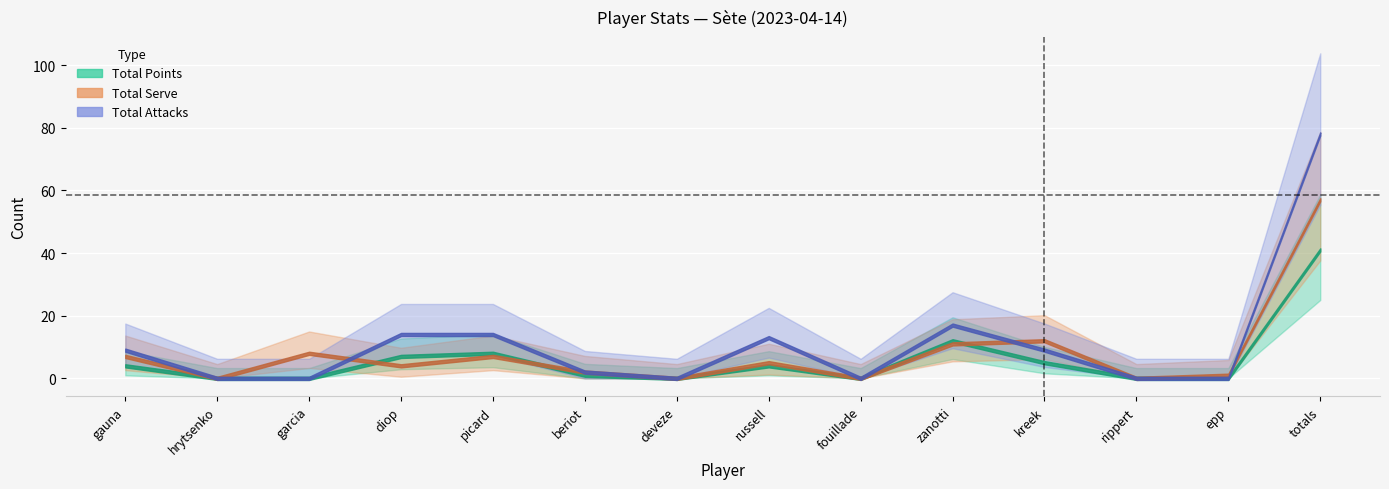

The Total Points series shows 7 at gauna. True or false?

False